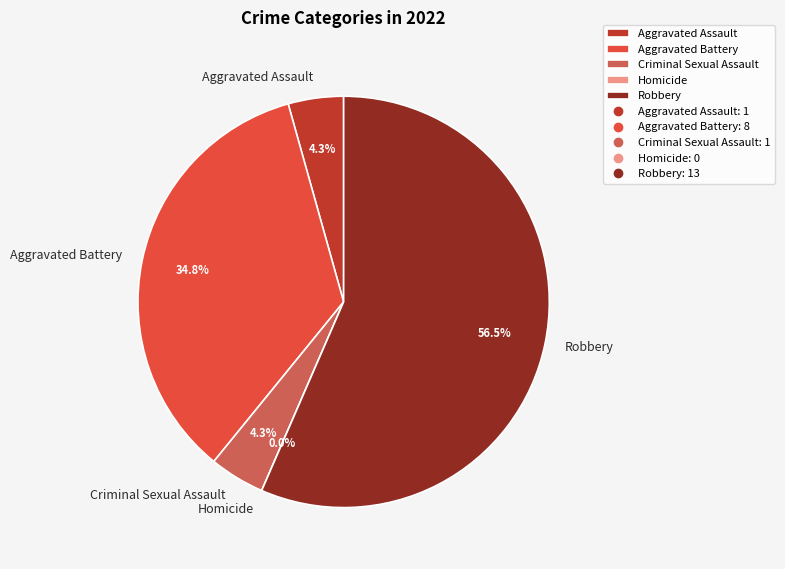

Rank the categories by value from lowest to highest.

Homicide, Aggravated Assault, Criminal Sexual Assault, Aggravated Battery, Robbery